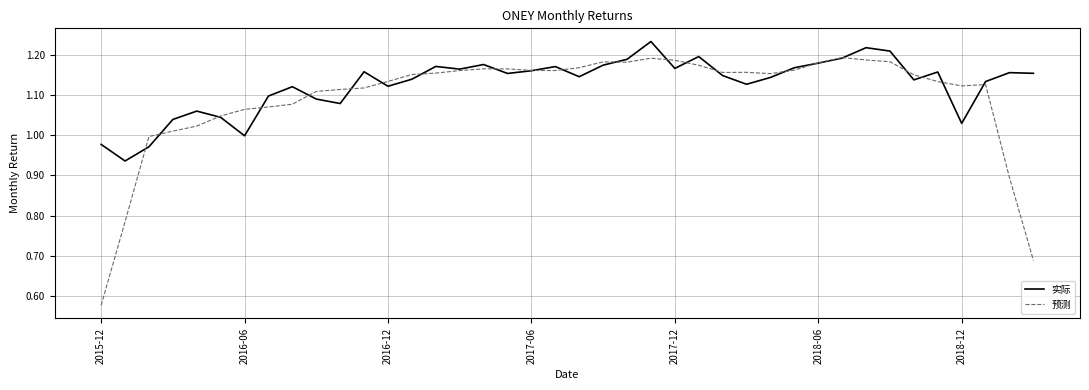

Which series has the largest range (max minus min)?

预测